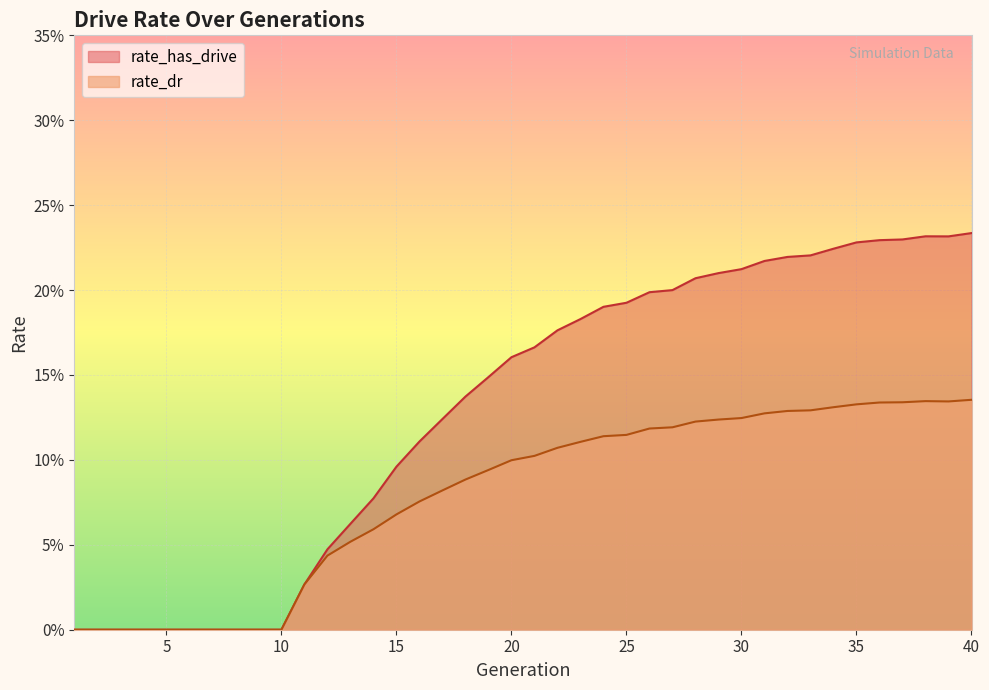

How many interior local valleys does the rate_dr series have?

1